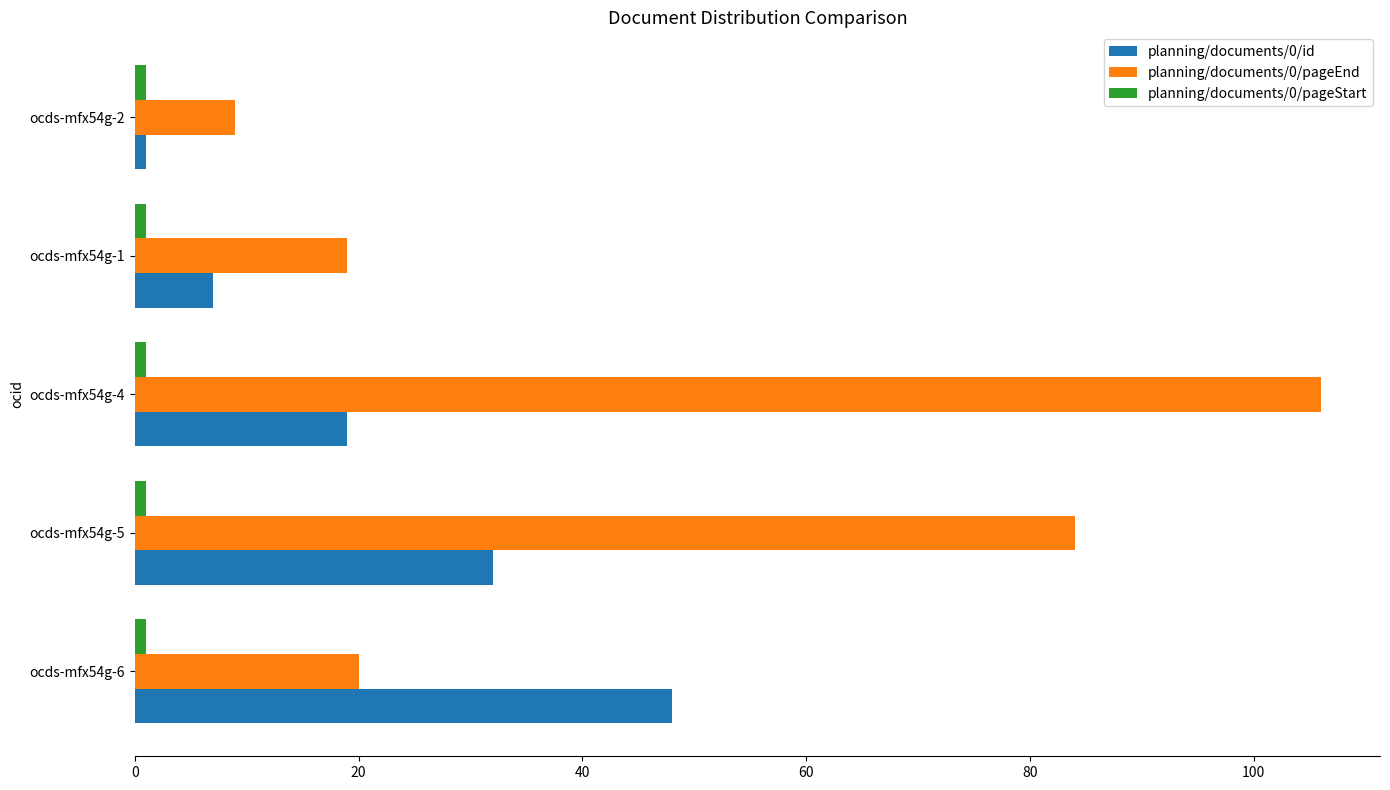

List the labels in order of planning/documents/0/id value, smallest first.

ocds-mfx54g-2, ocds-mfx54g-1, ocds-mfx54g-4, ocds-mfx54g-5, ocds-mfx54g-6